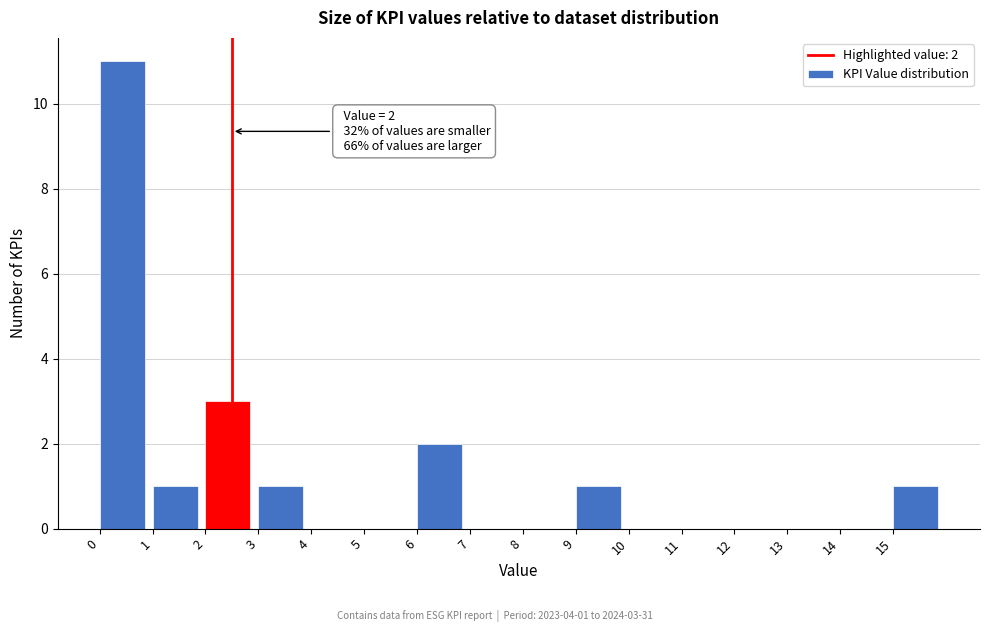

Over which range of the x-axis is the bar tallest?

0 to 1